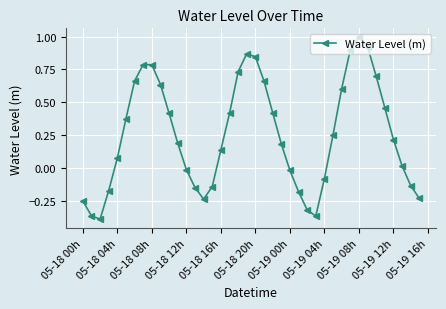

How many points are lower than both their immediate neighbors (excluding endpoints)?

3